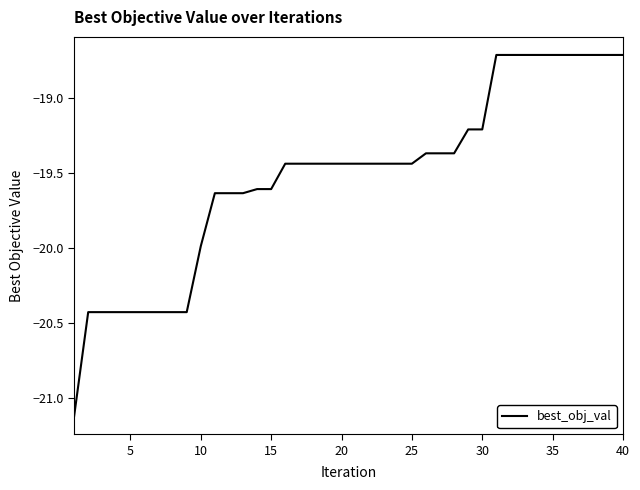

What is the minimum value shown in the chart?

-21.1